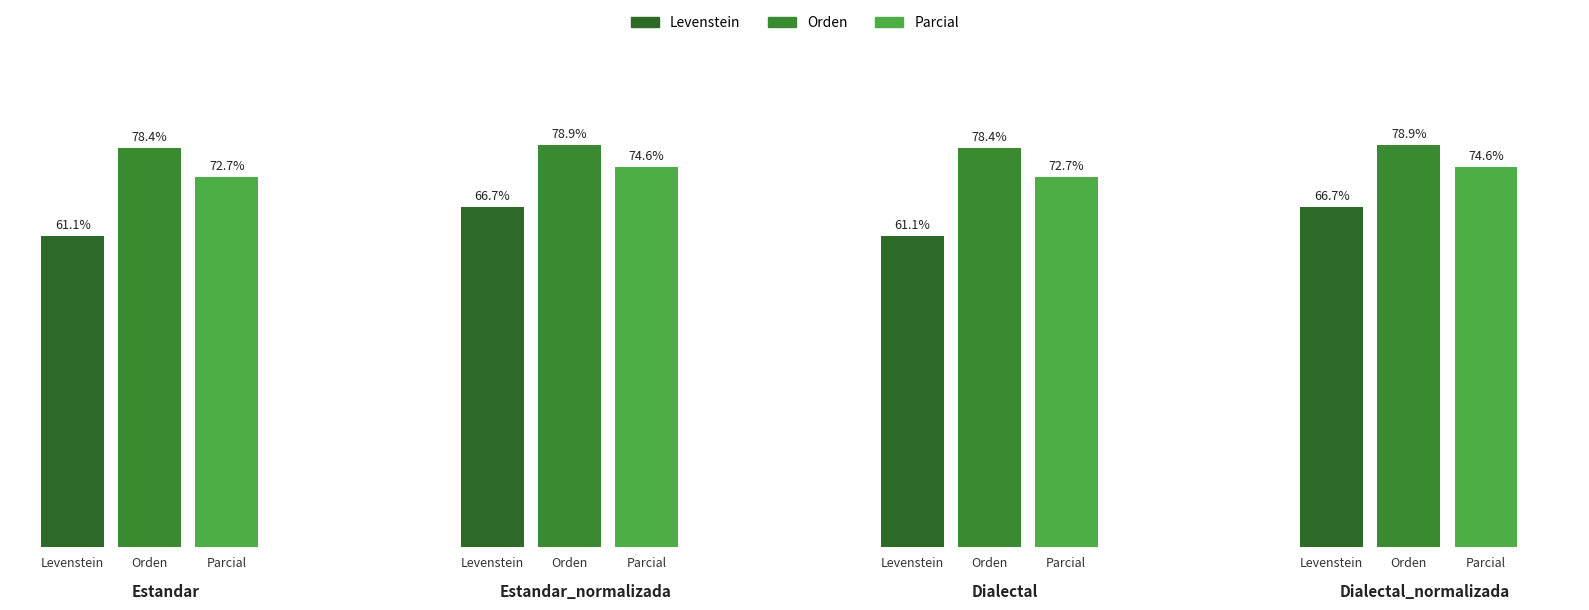

How many series are shown in this chart?

3